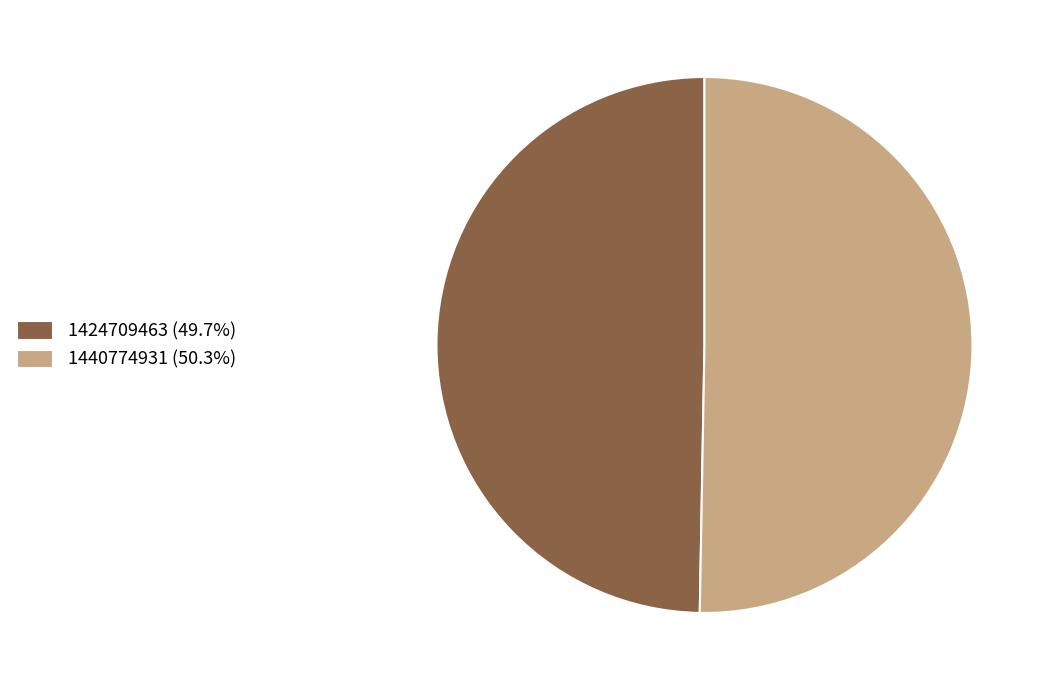

What is the smallest slice in the pie chart?

1424709463